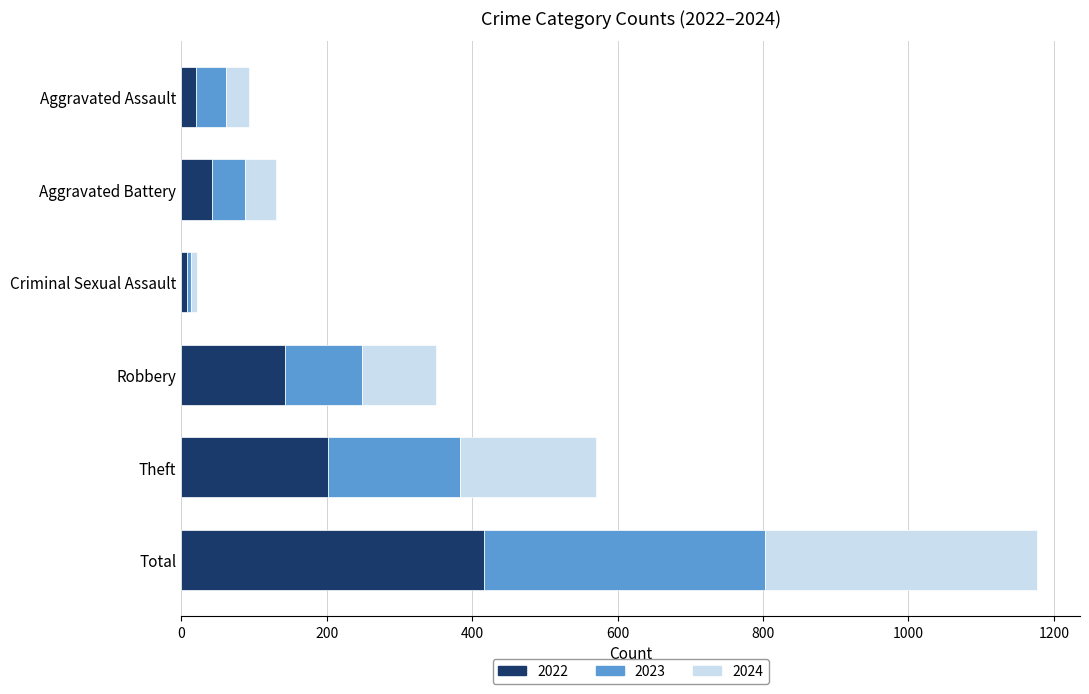

True or false: 2022 has a value of 417 at Total.

True